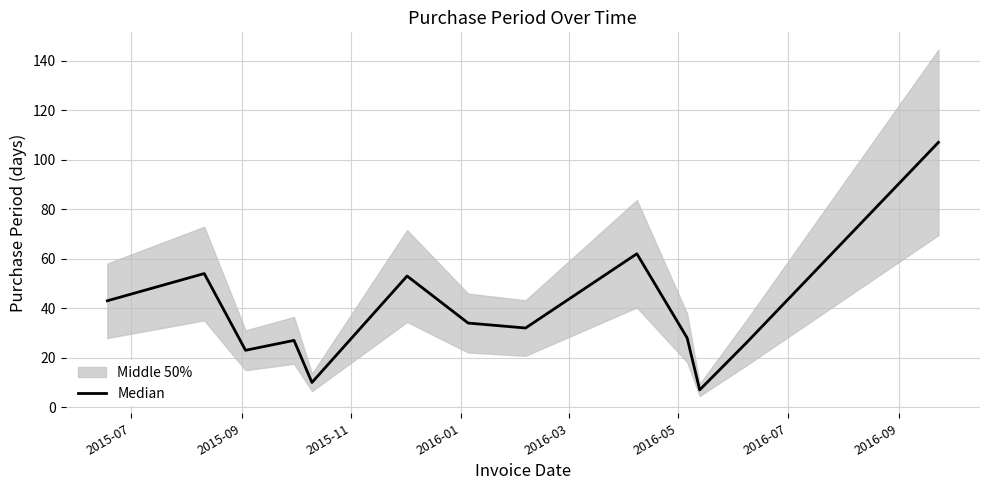

How many interior local valleys (lower than both neighbors) does the data have?

4